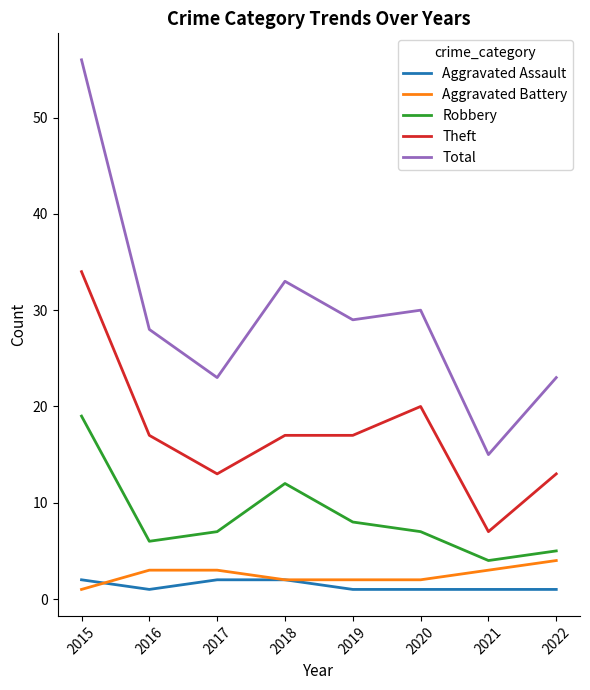

What is the difference between the maximum and minimum values in the Aggravated Assault series?

1